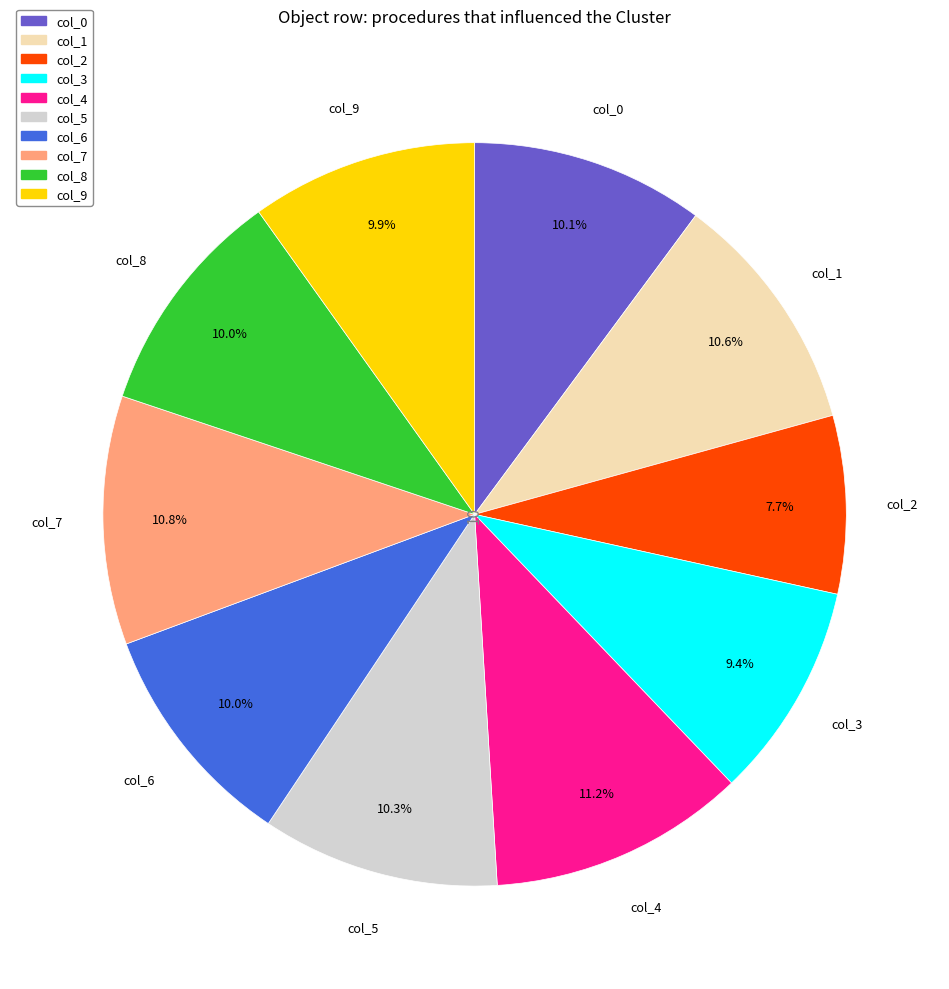

Is there any slice that represents more than half of the pie?

No